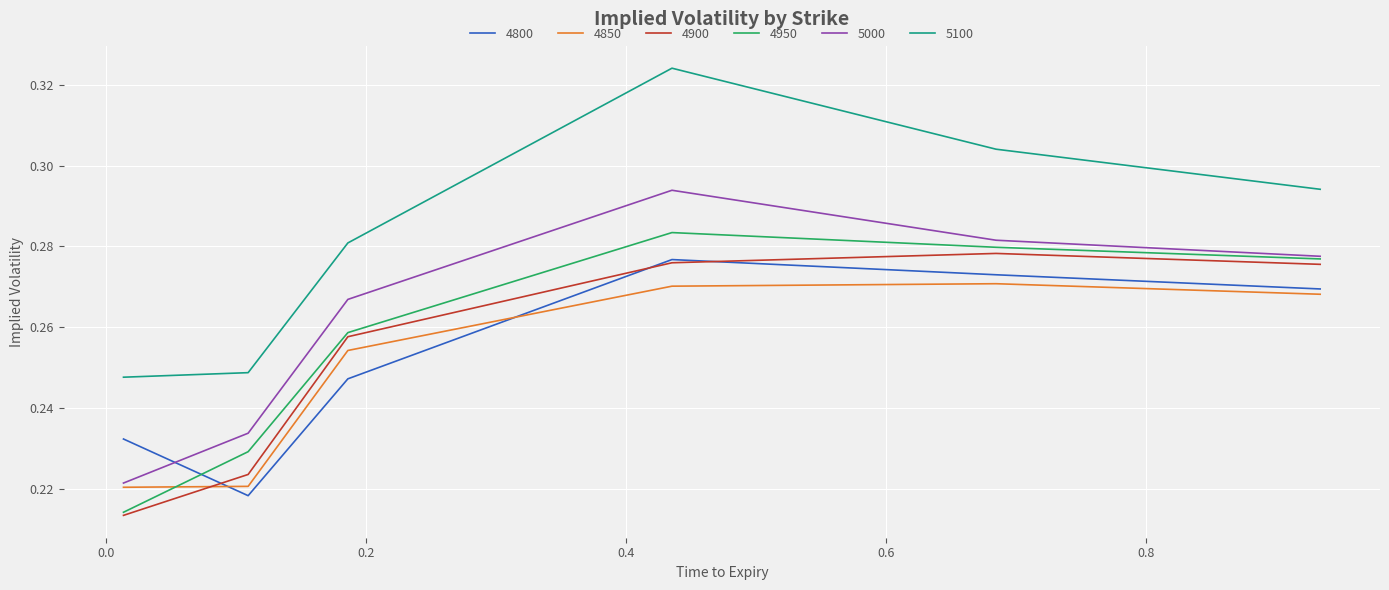

True or false: 4800 and 5100 intersect in this chart.

False